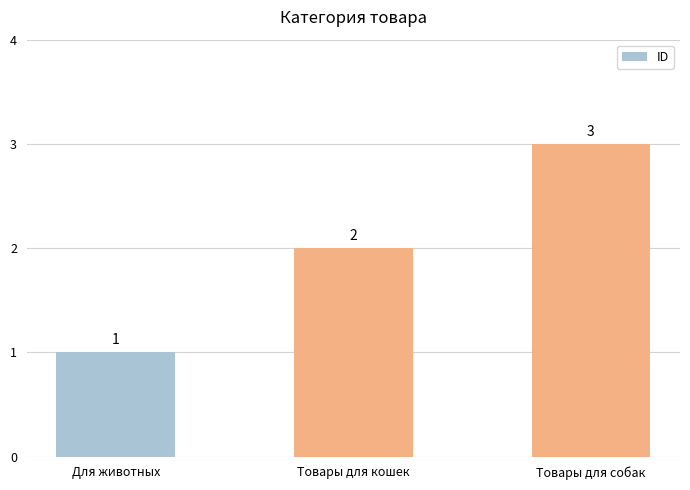

At which label is the value closest to 2?

Товары для кошек